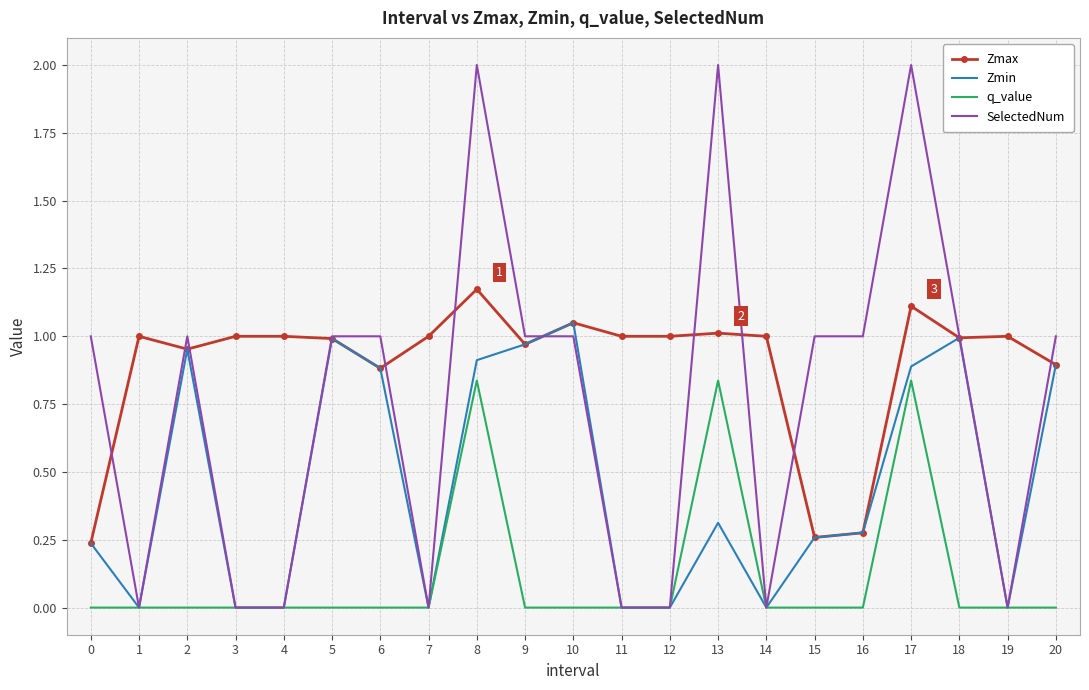

Rank the series by their average value, from lowest to highest.

q_value, Zmin, SelectedNum, Zmax